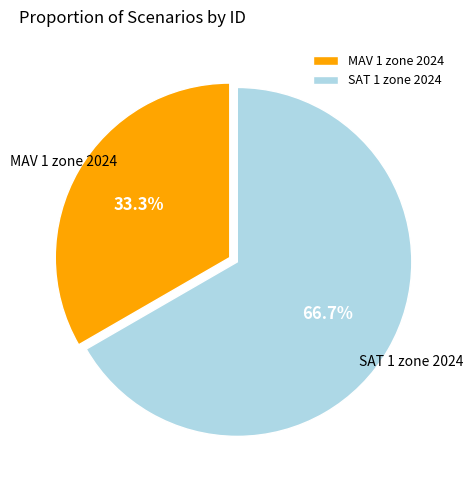

Is there any slice that represents more than half of the pie?

Yes